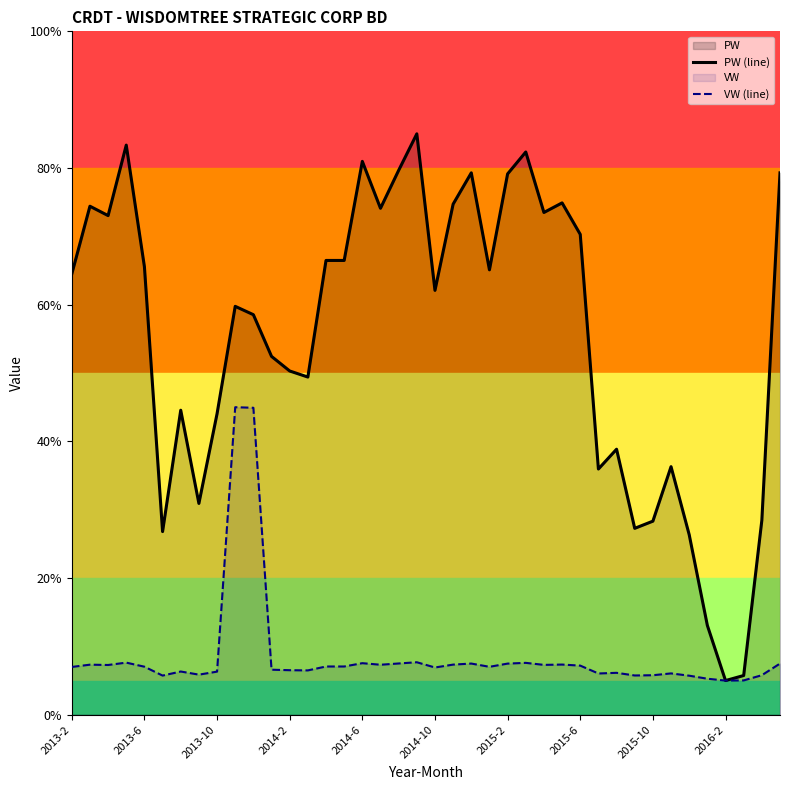

Which series has the widest spread of values?

PW (line)